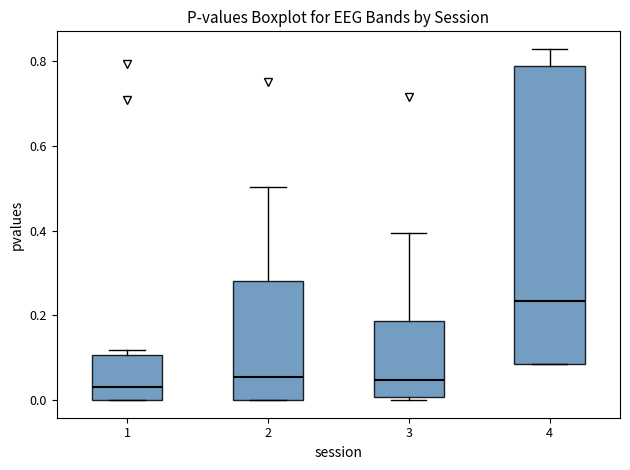

Where is the upper edge of the box at x = 1 on the y-axis? The values are not printed on the chart, so give them approximately, as read against the axis.

0.10